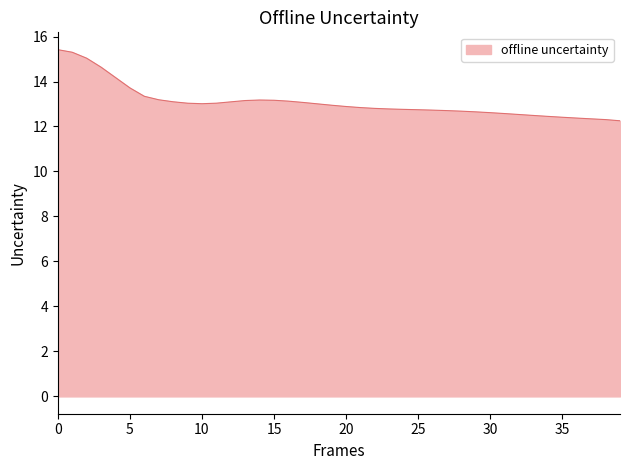

What is the maximum value shown in the chart?

15.4